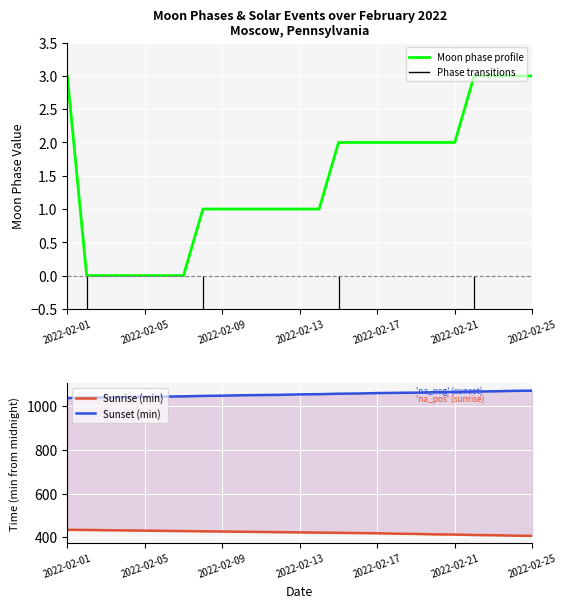

Rank the series by their maximum value, from lowest to highest.

Moon Phase profile, Sunrise (min), Sunset (min)